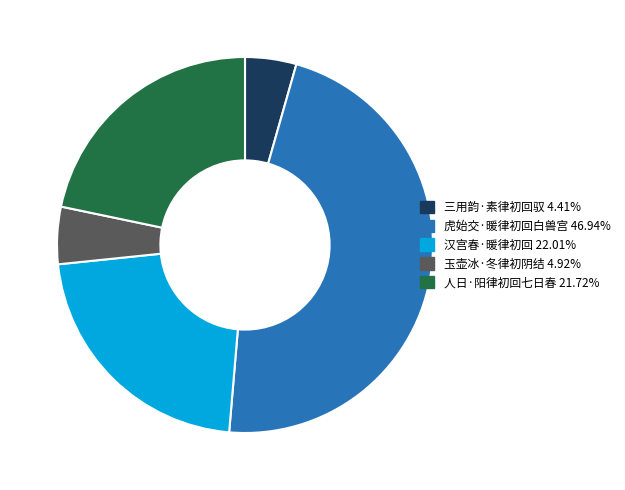

Which has a higher value, 汉宫春·暖律初回 or 玉壶冰·冬律初阴结?

汉宫春·暖律初回